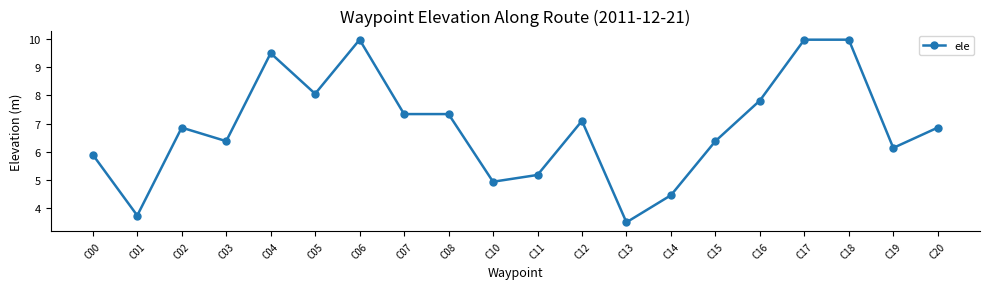

True or false: the data has more than 2 interior local peaks.

True